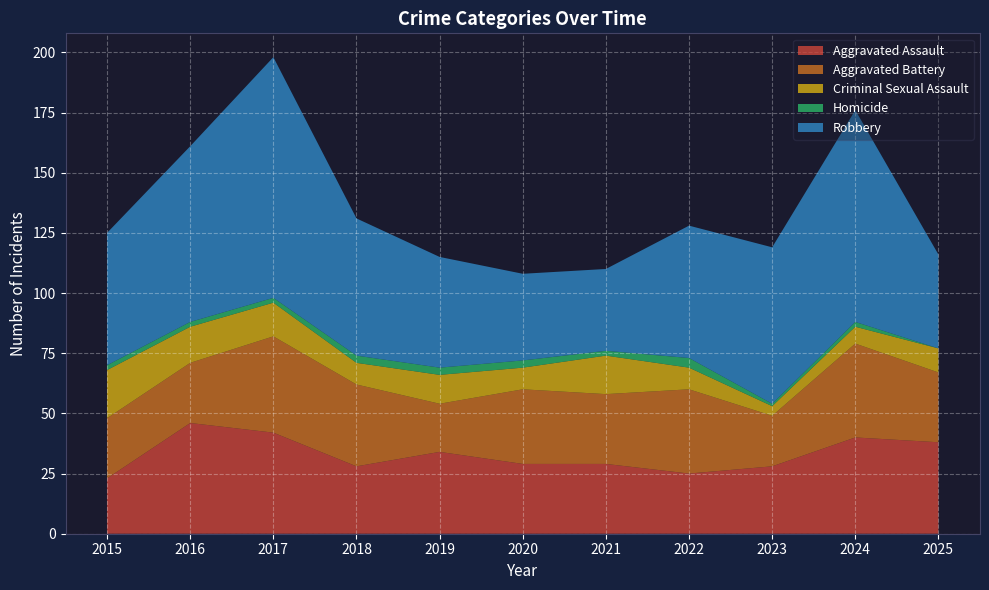

Reading left to right, list all the values displayed in this chart.

Aggravated Assault: 23	46	42	28	34	29	29	25	28	40	38
Aggravated Battery: 25	25	40	34	20	31	29	35	21	39	29
Criminal Sexual Assault: 20	15	14	9	12	9	16	9	4	7	10
Homicide: 2	2	2	3	3	3	2	4	1	2	0
Robbery: 55	73	100	57	46	36	34	55	65	88	39